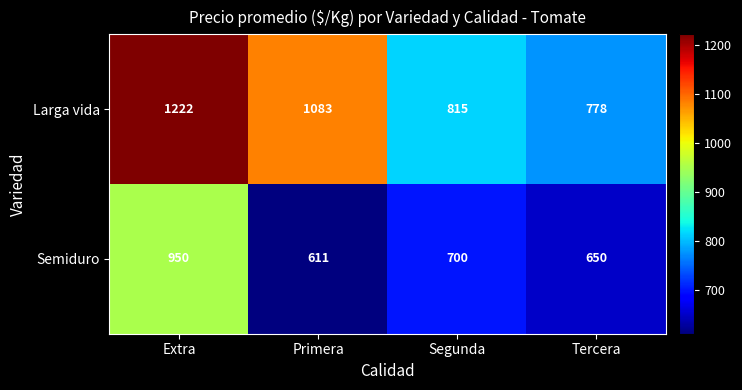

Rank the series by their average value, from lowest to highest.

Semiduro, Larga vida